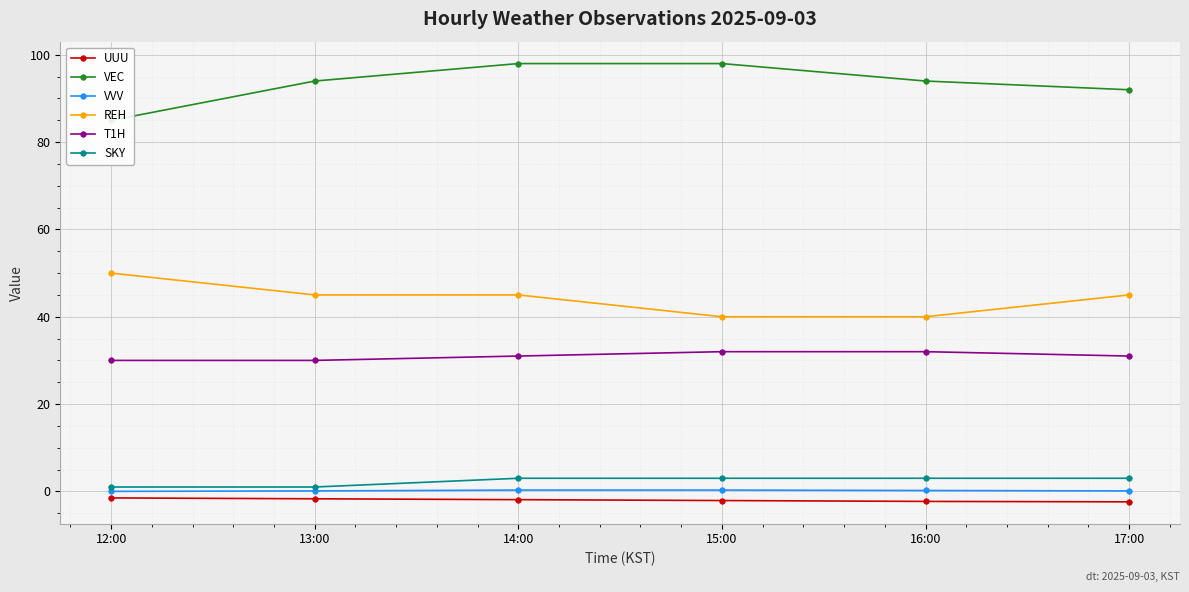

Between 15:00 and 16:00, which series saw the biggest shift?

VEC